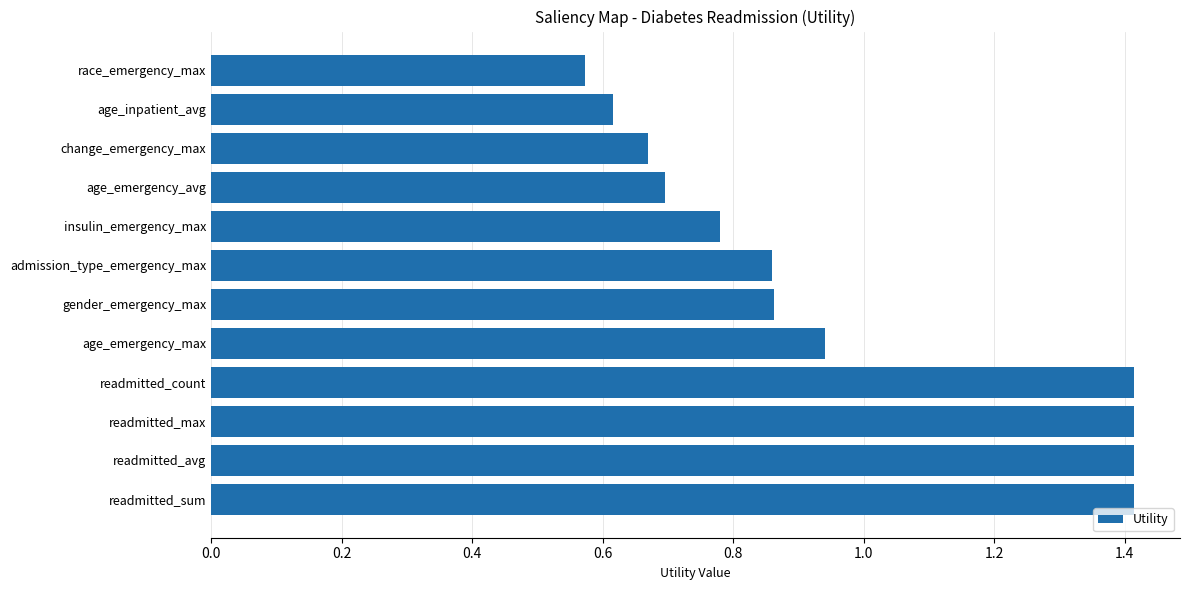

Read the value at readmitted_avg.

1.4